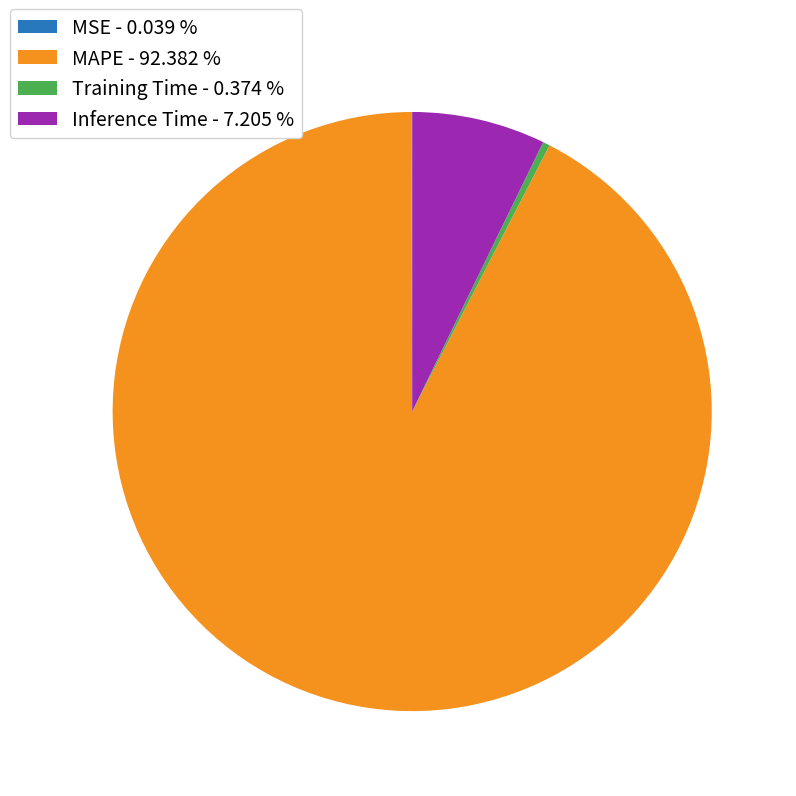

Which has a higher value, MAPE - 92.382 % or Inference Time - 7.205 %?

MAPE - 92.382 %